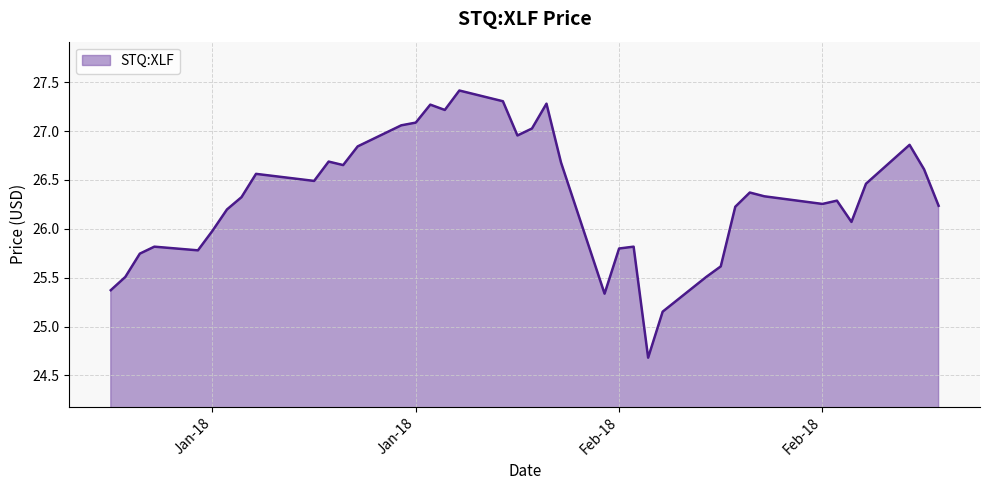

What is the greatest value displayed?

27.4